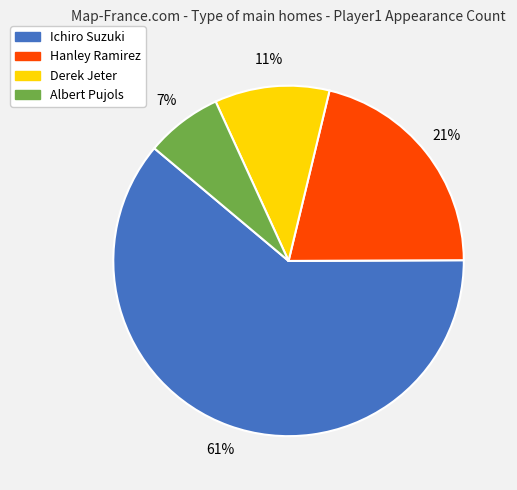

Is the sum of Hanley Ramirez and Albert Pujols greater than half?

No